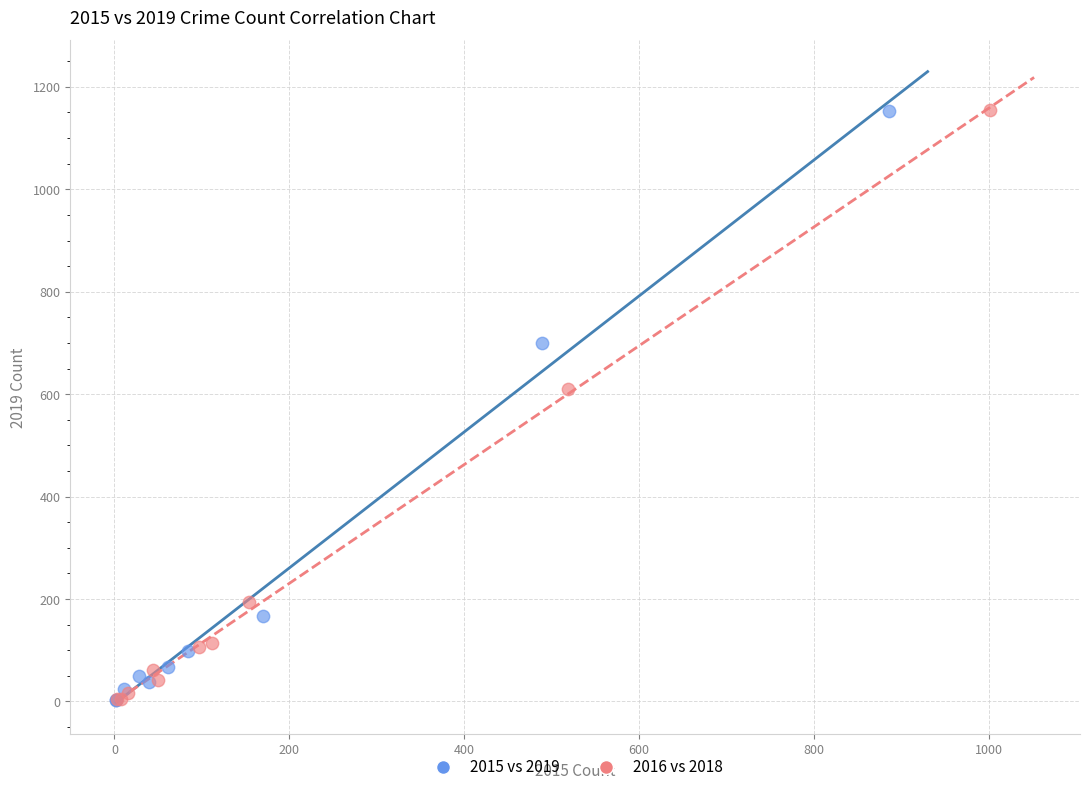

What are all the series names shown in the legend?

2015 vs 2019, 2016 vs 2018